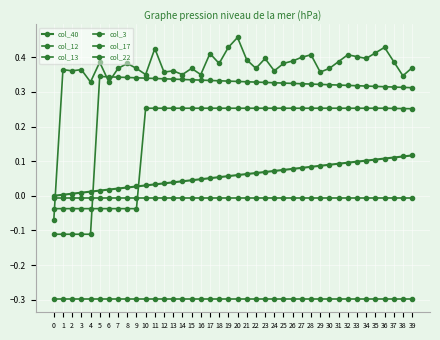

What is the greatest value displayed?

0.5